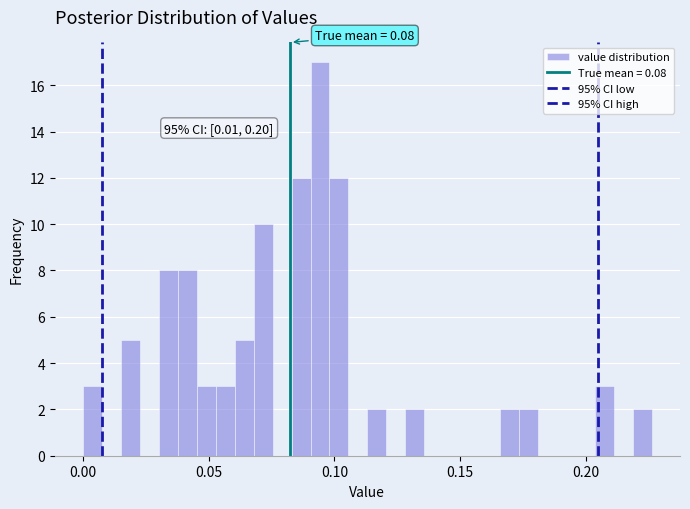

Read against the x-axis, roughly where is the centre of the tallest bar?

0.095